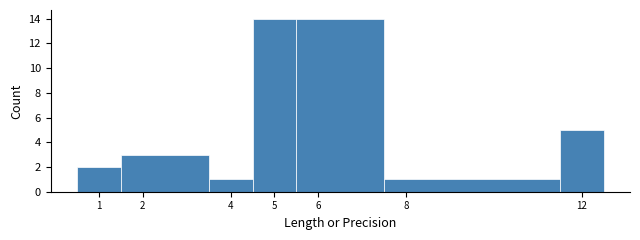

Reading left to right, transcribe this chart: for each bar, give the range it covers on the x-axis and its height. The values are not printed on the chart, so give them approximately, as read against the axis.

0.5 to 1.5: 2
1.5 to 3.5: 3
3.5 to 4.5: 1
4.5 to 5.5: 14
5.5 to 7.5: 14
7.5 to 11.5: 1
11.5 to 12.5: 5